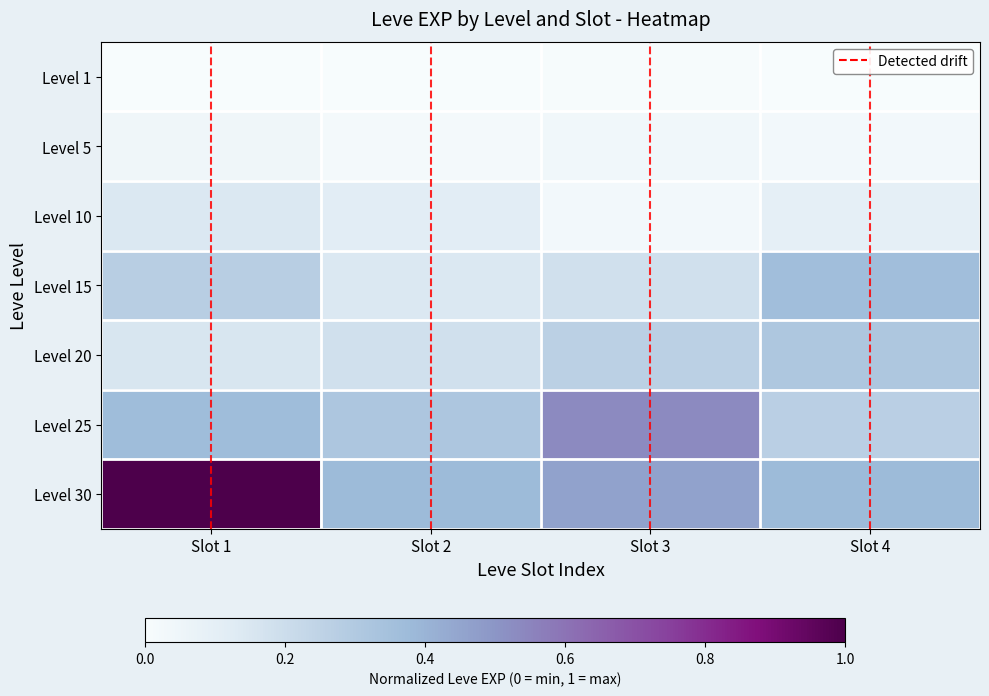

How many Level 5 values are between 0 and 1?

4